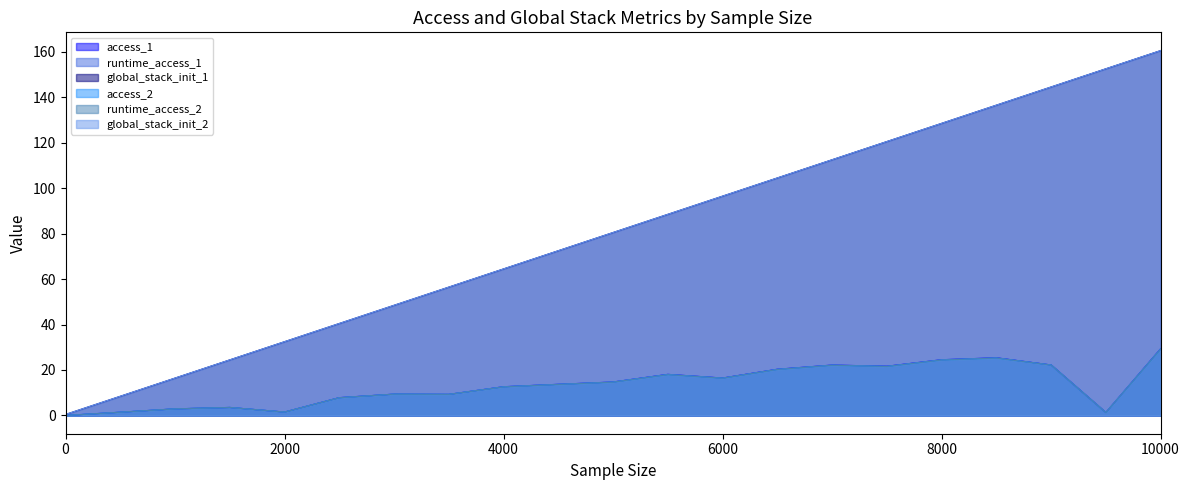

Which category has the highest value in the access_2 series?

10000